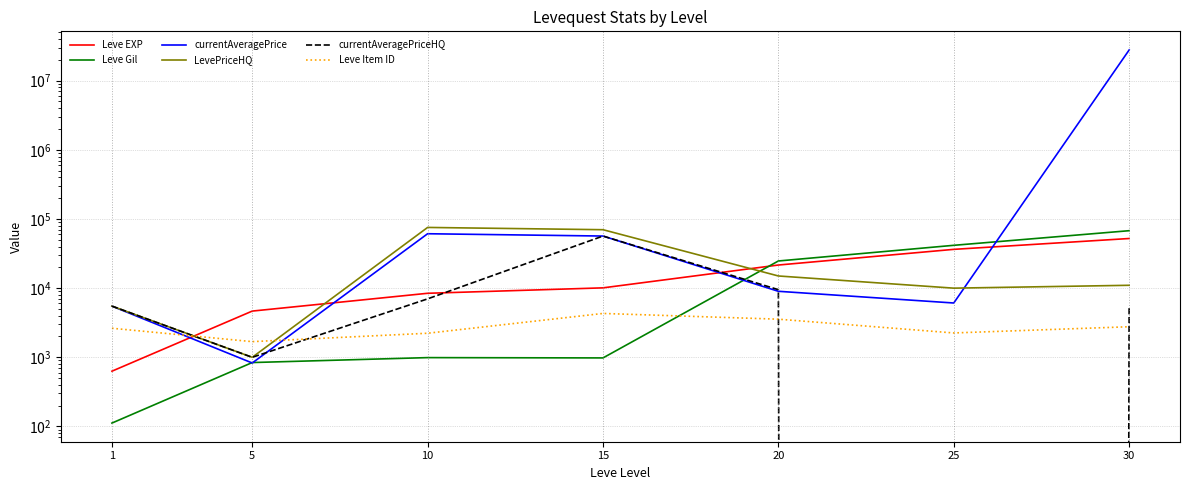

True or false: currentAveragePriceHQ and currentAveragePrice cross at least once.

True